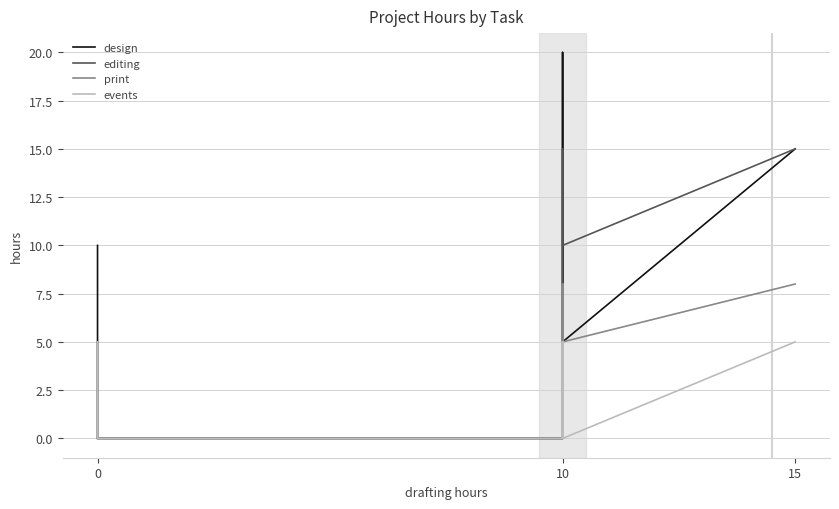

True or false: events has a value of 0 at 0.

True